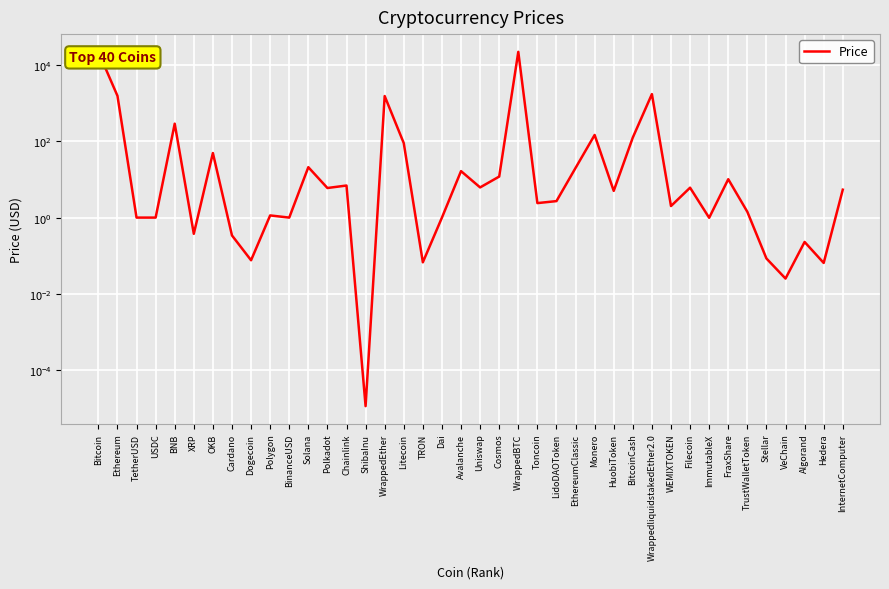

What is the difference between the maximum and minimum values?

22382.2